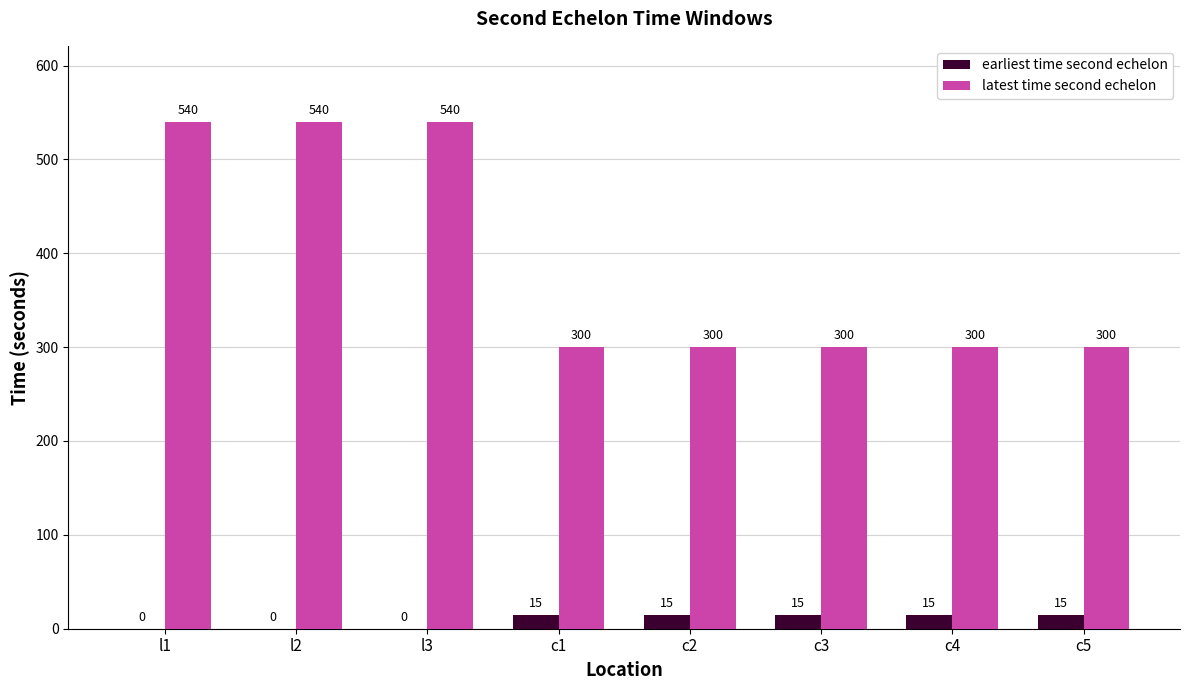

True or false: latest time second echelon has a value of 540 at l2.

True